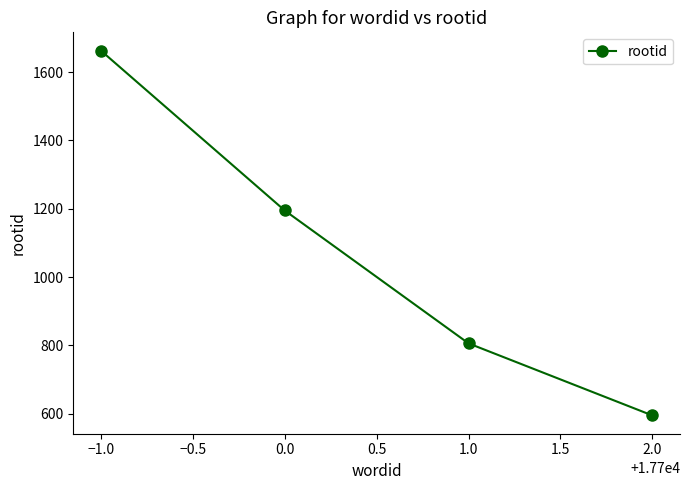

What is the label of the 1st point from the left?

−1.0